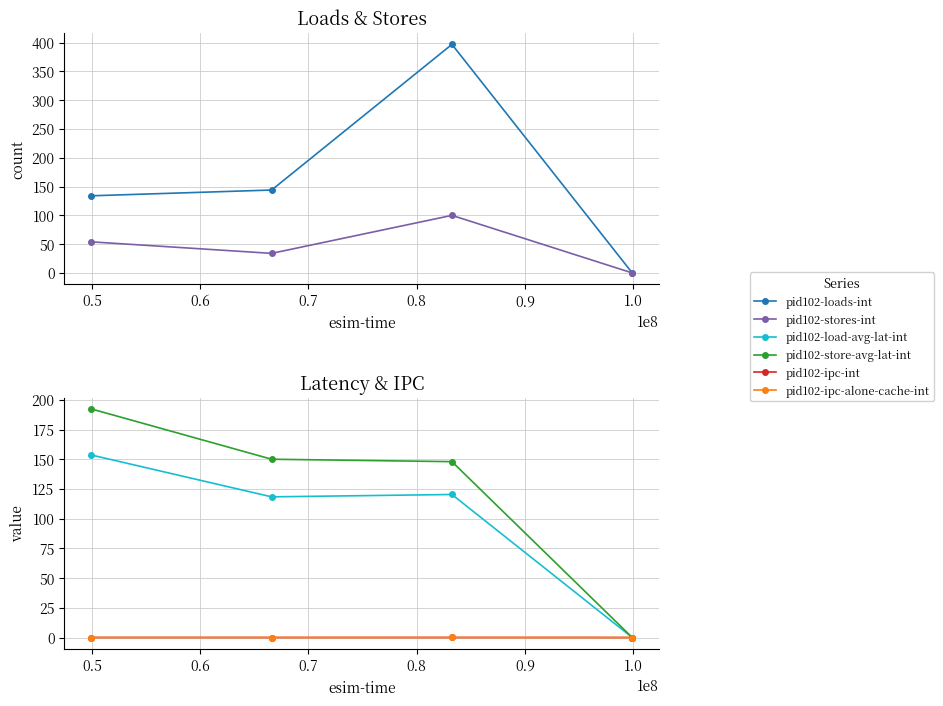

True or false: pid102-stores-int and pid102-store-avg-lat-int cross at least once.

False